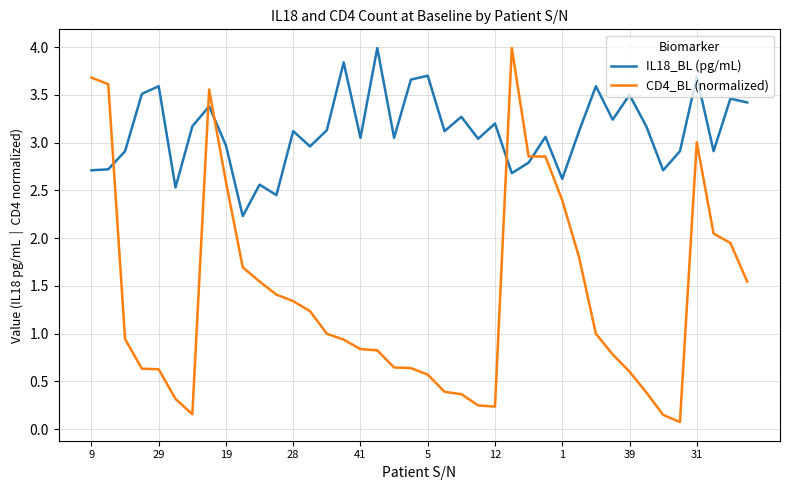

Which series has the widest spread of values?

CD4_BL (normalized)